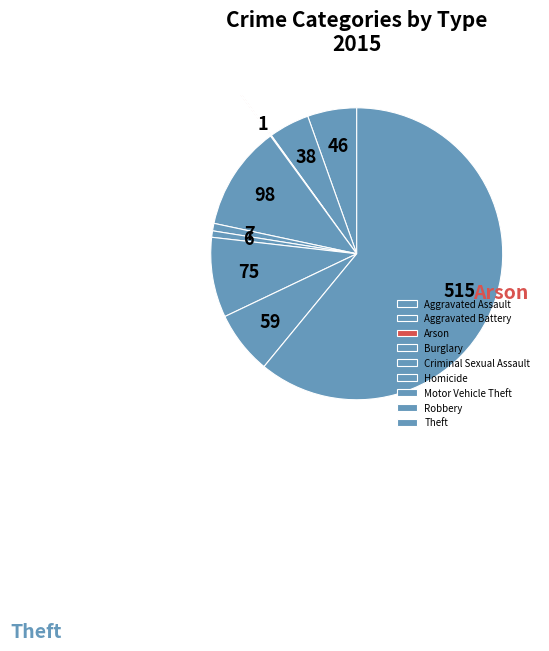

Rank the categories by value from lowest to highest.

Arson, Homicide, Criminal Sexual Assault, Aggravated Battery, Aggravated Assault, Robbery, Motor Vehicle Theft, Burglary, Theft